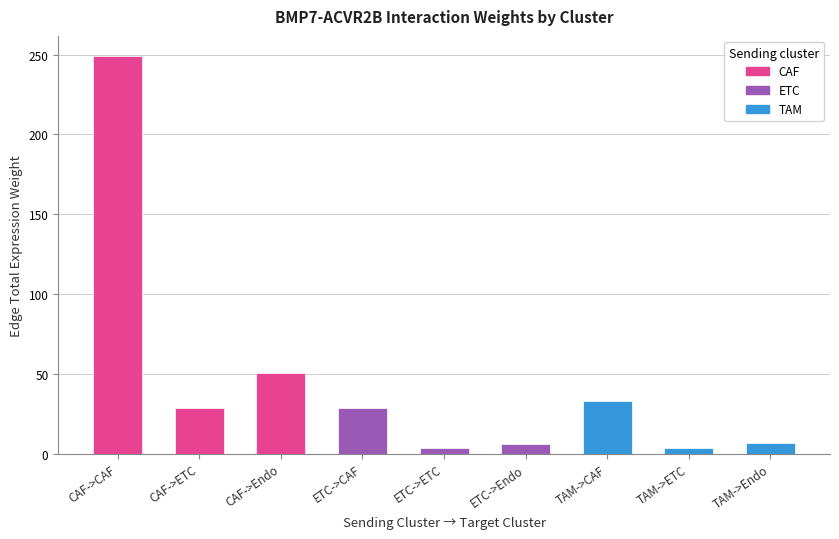

Between CAF->CAF and CAF->ETC, which is larger?

CAF->CAF